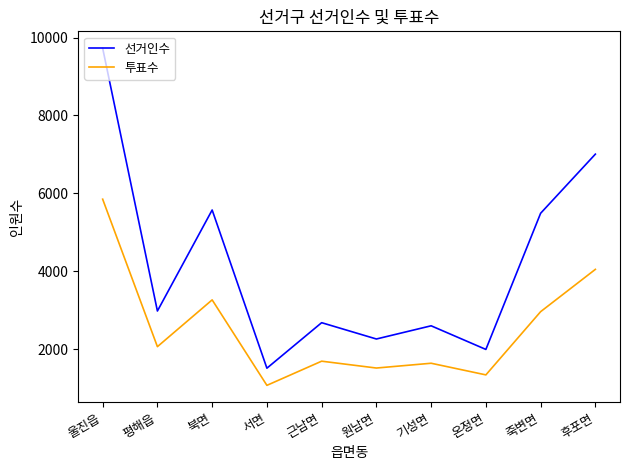

What is the approximate value of 선거인수 at 근남면, to the nearest 10?

2680